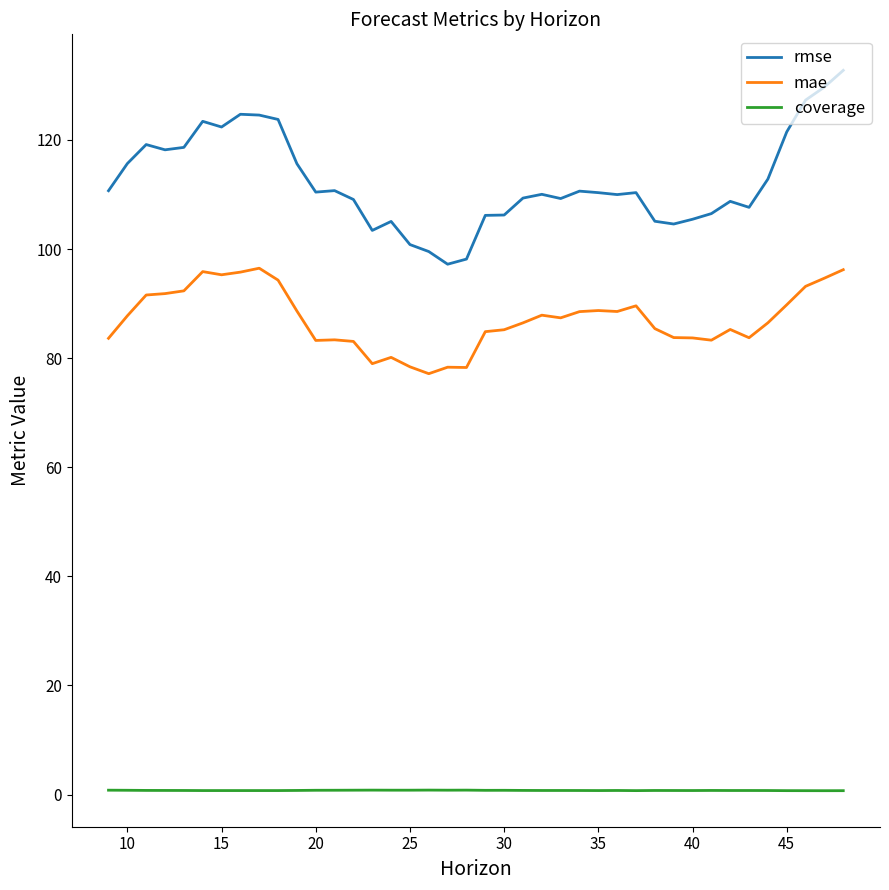

List the series in order of their overall mean, highest first.

rmse, mae, coverage